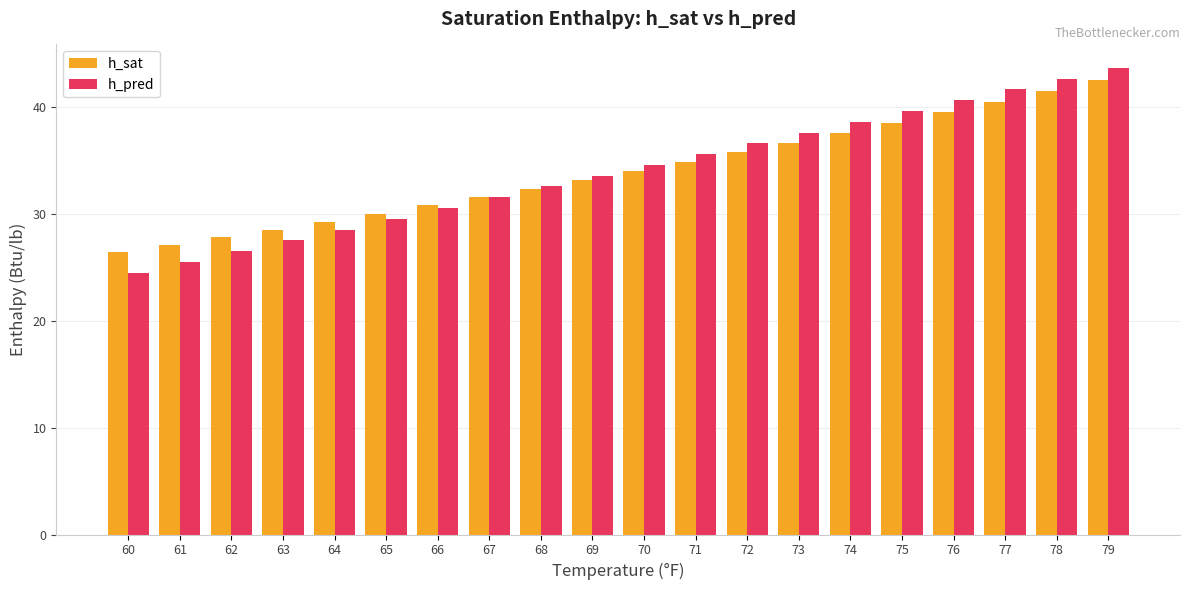

What is the value of the h_sat bar at the 12th from the left?

34.9